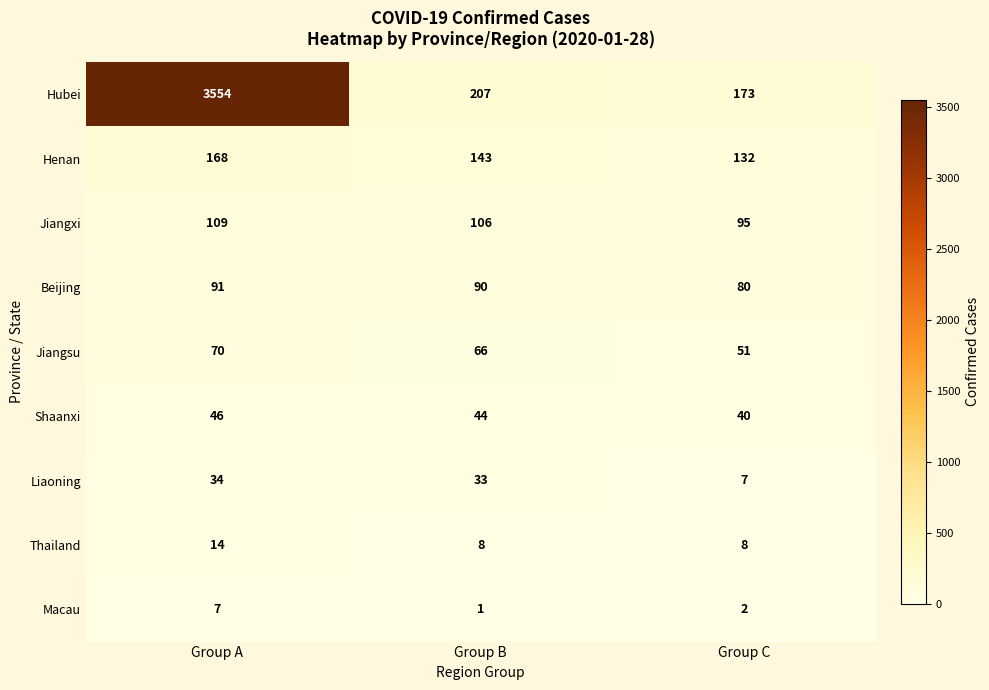

Is it true that Beijing equals 91 at Group A?

True